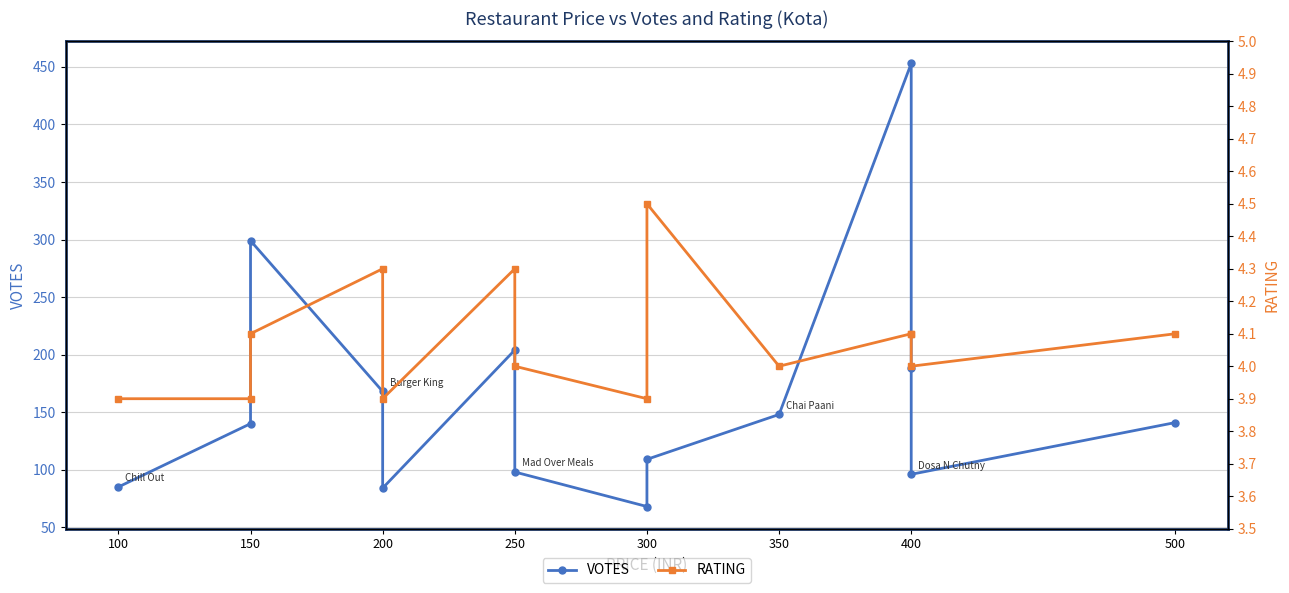

True or false: RATING has more than 2 points higher than both neighbors.

True